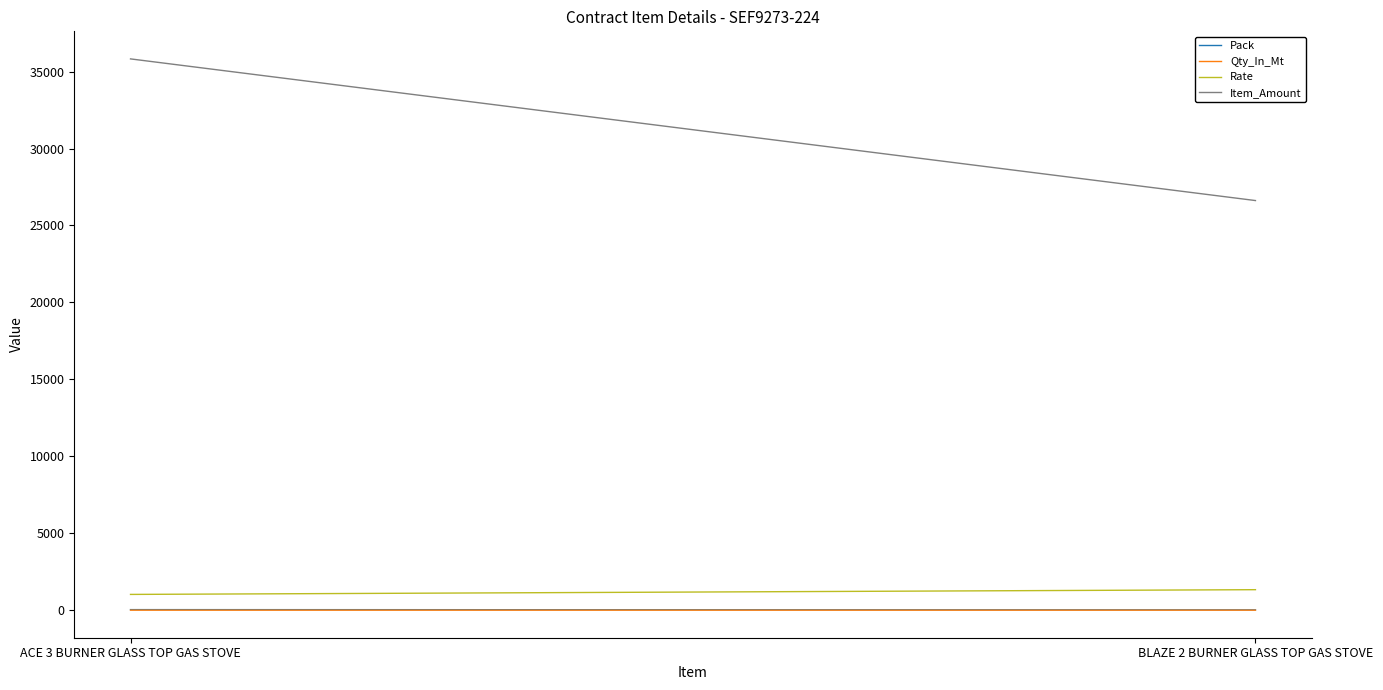

What is the difference between the maximum and minimum values in the Rate series?

307.4